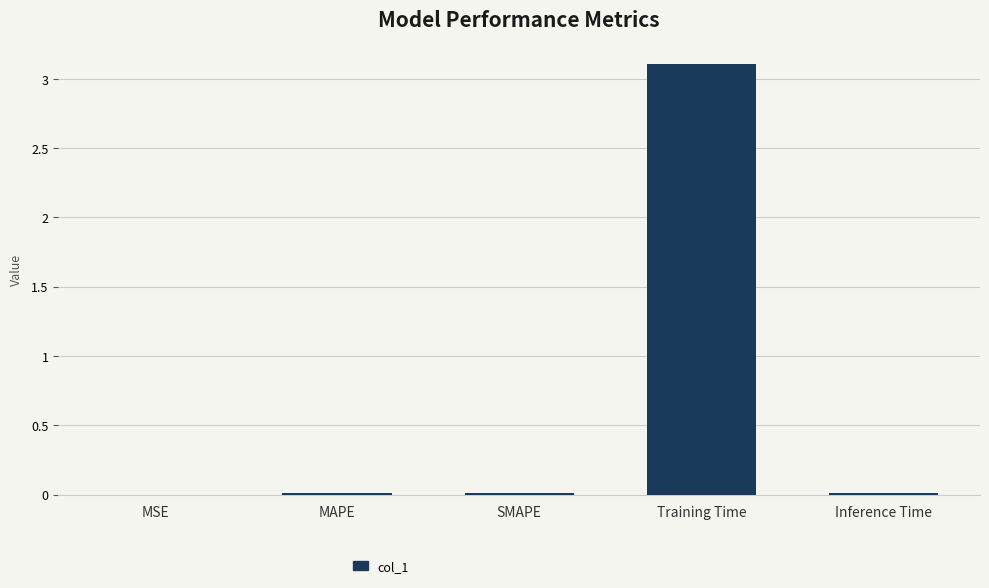

What is the approximate value at Training Time?

3.1